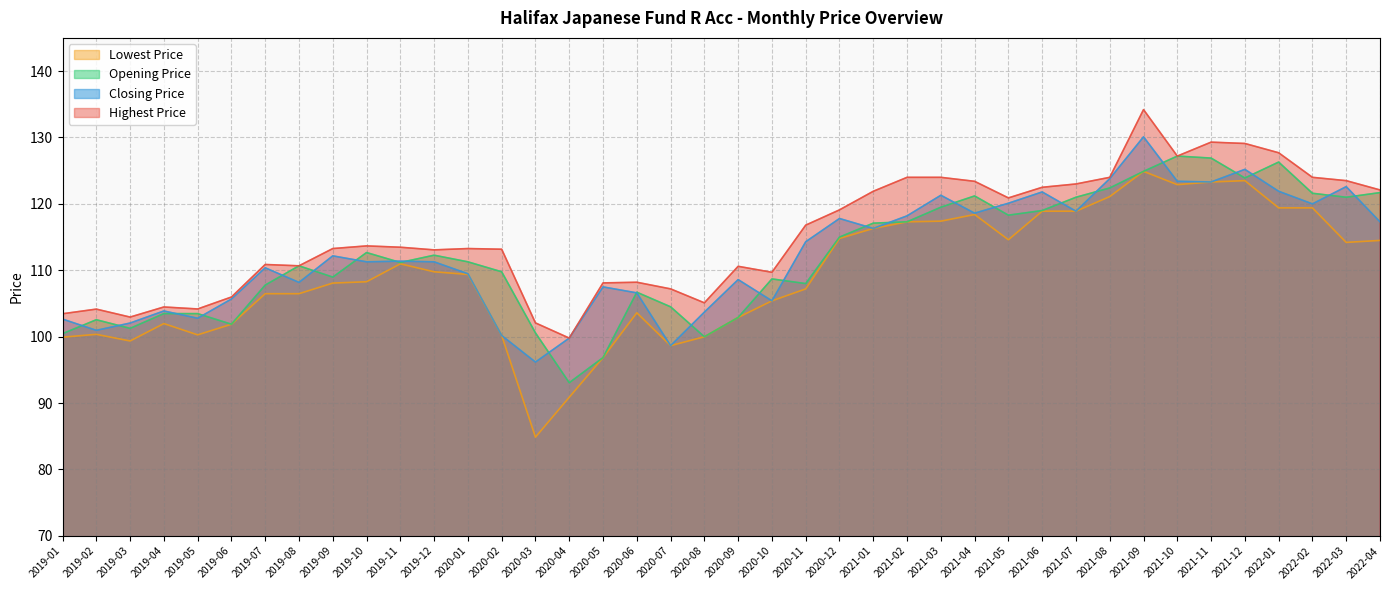

Which label corresponds to the largest value in the chart?

2021-09